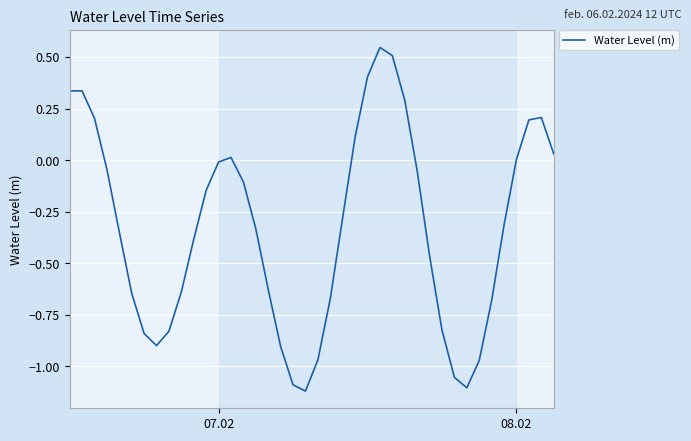

How many lines are shown in the chart?

1